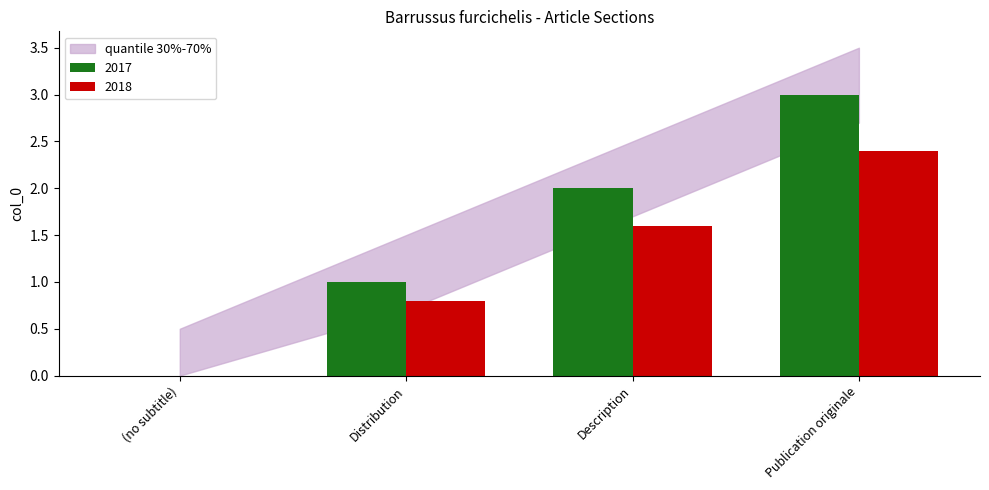

Is it true that 2018 equals -1.9 at (no subtitle)?

False